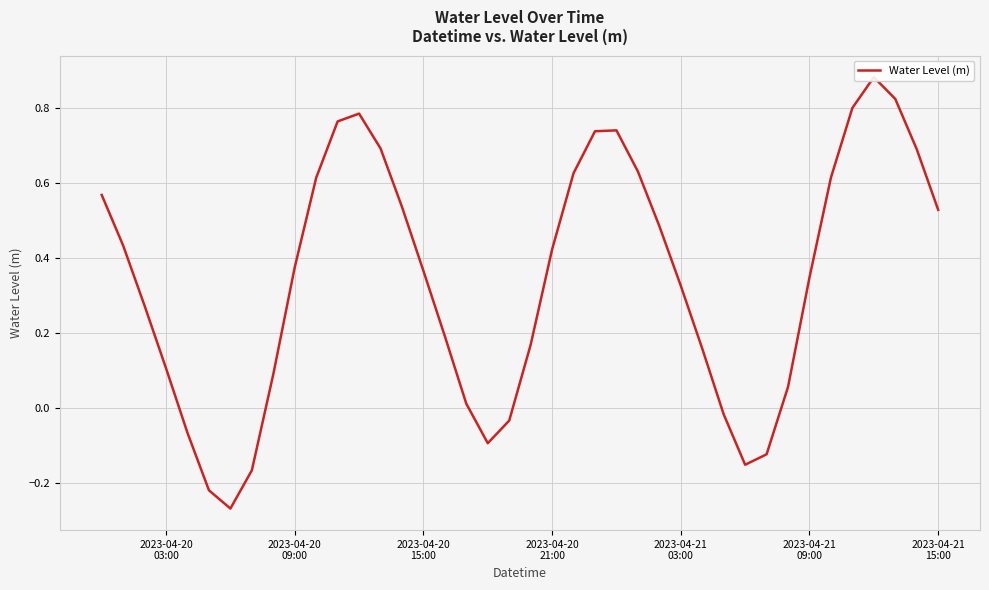

True or false: the data shows 0.5 at 2023-04-21 15:00.

True